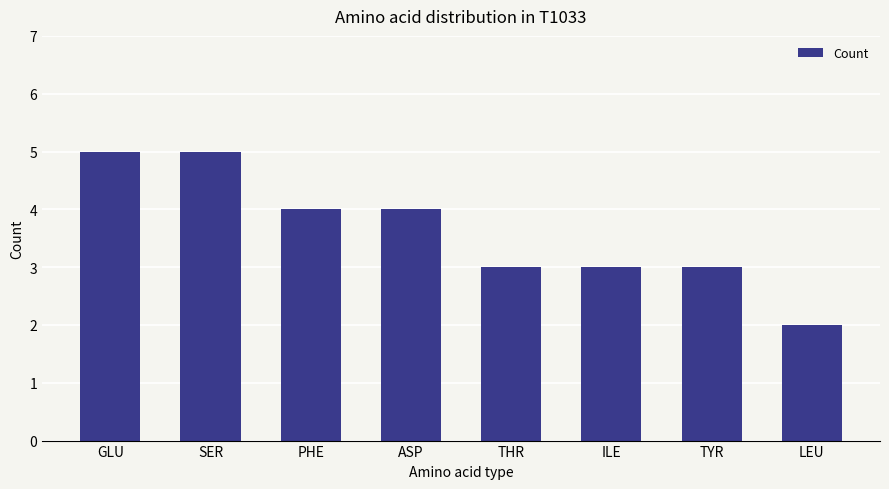

What is the greatest value displayed?

5